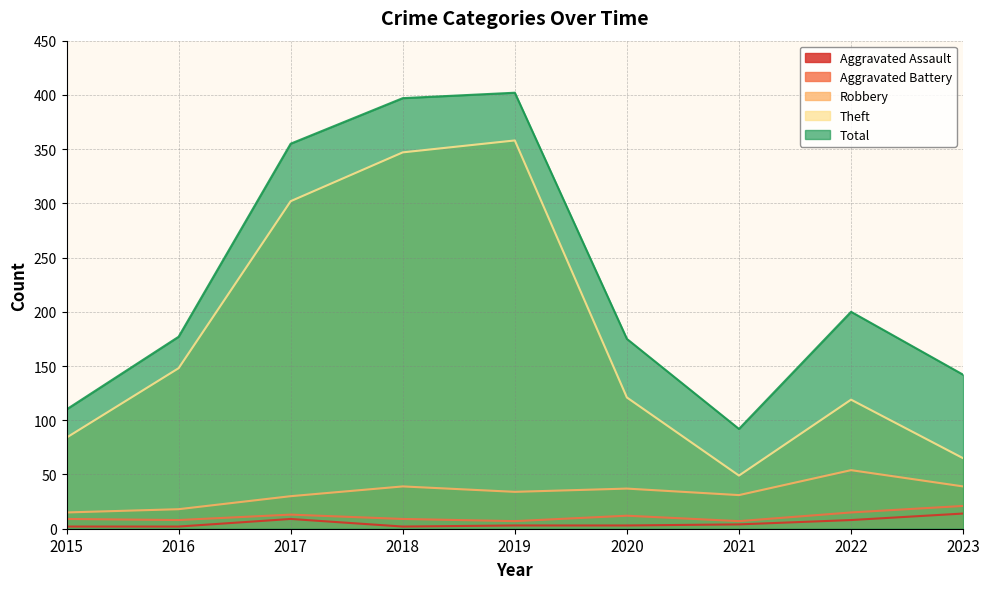

True or false: Robbery and Theft cross at least once.

False